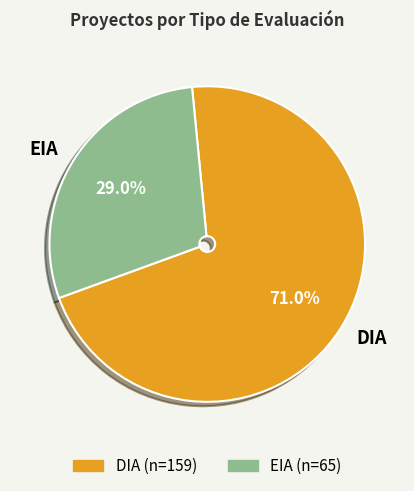

Which category has the smallest portion of the pie?

EIA